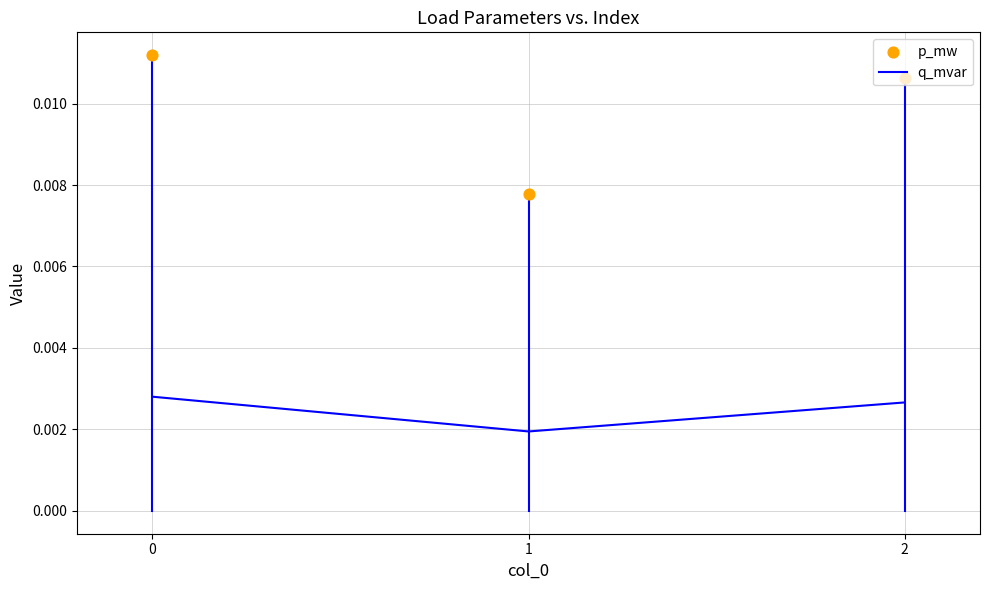

What are all the series names shown in the legend?

q_mvar, p_mw